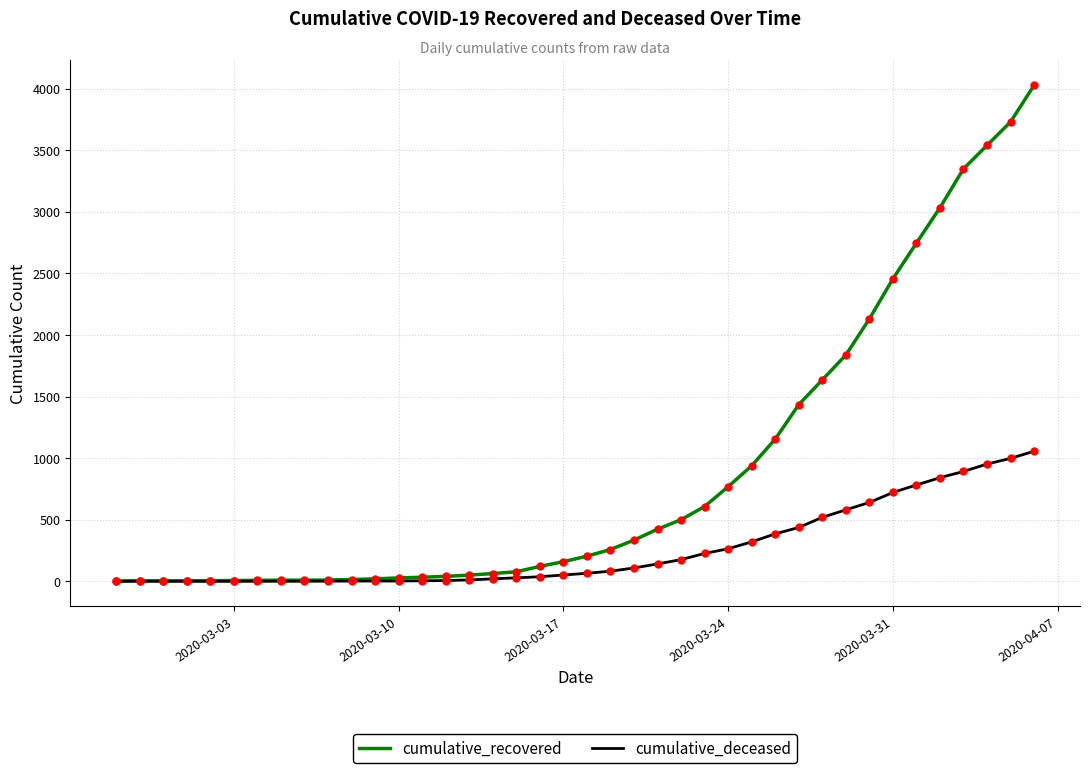

Which series has the widest spread of values?

cumulative_recovered